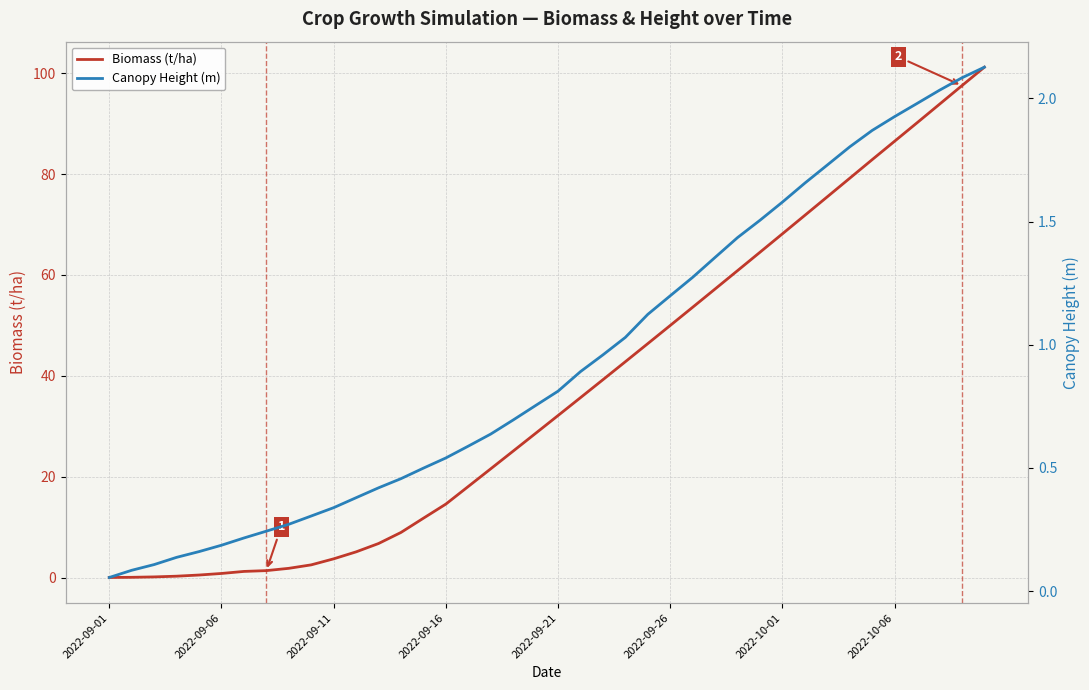

What is the total value across all series at 17?

22.2